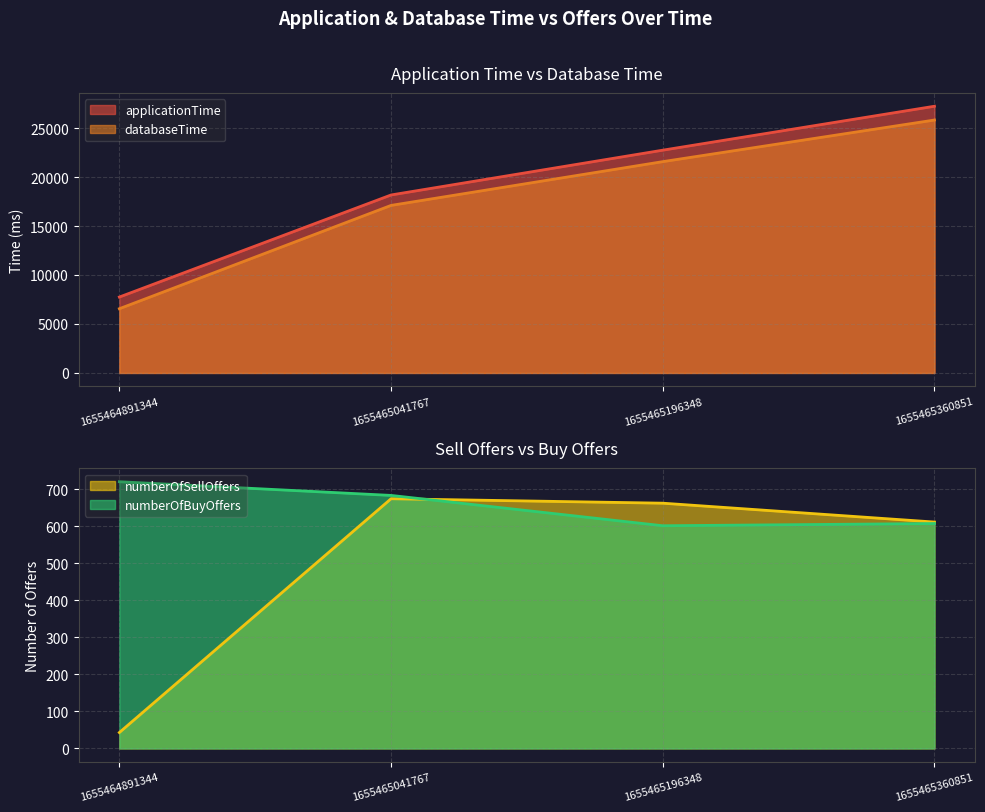

Which category has the highest value in the databaseTime series?

1655465360851